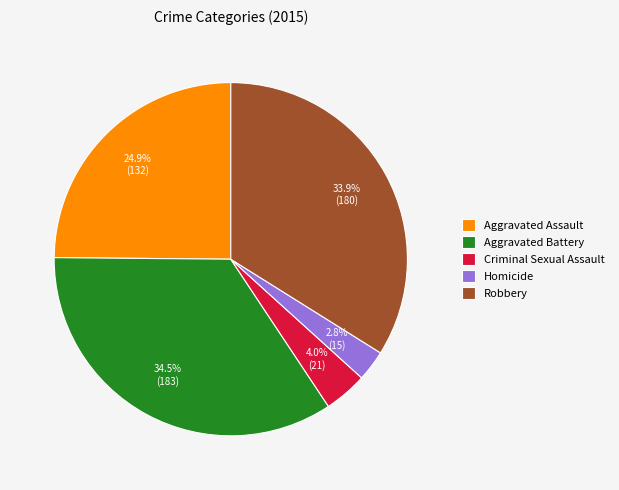

Count the number of slices in the pie.

5